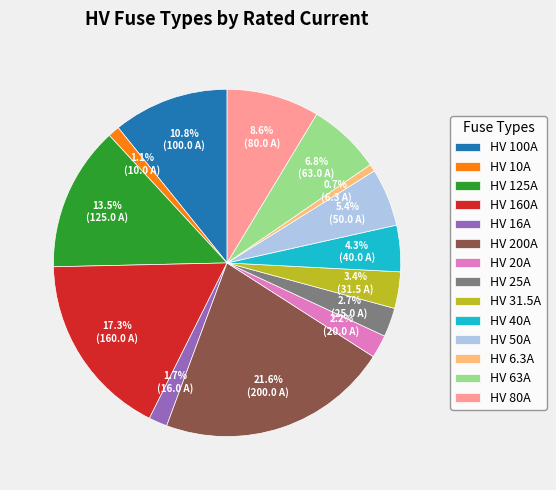

To the nearest percent, what is the difference between the HV 50A and HV 25A slice percentages?

3%